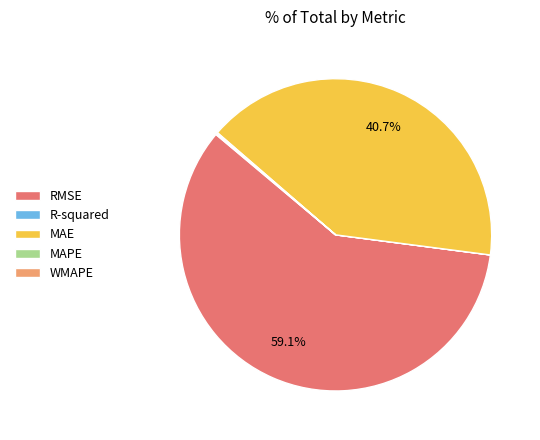

What is the largest slice in the pie chart?

RMSE